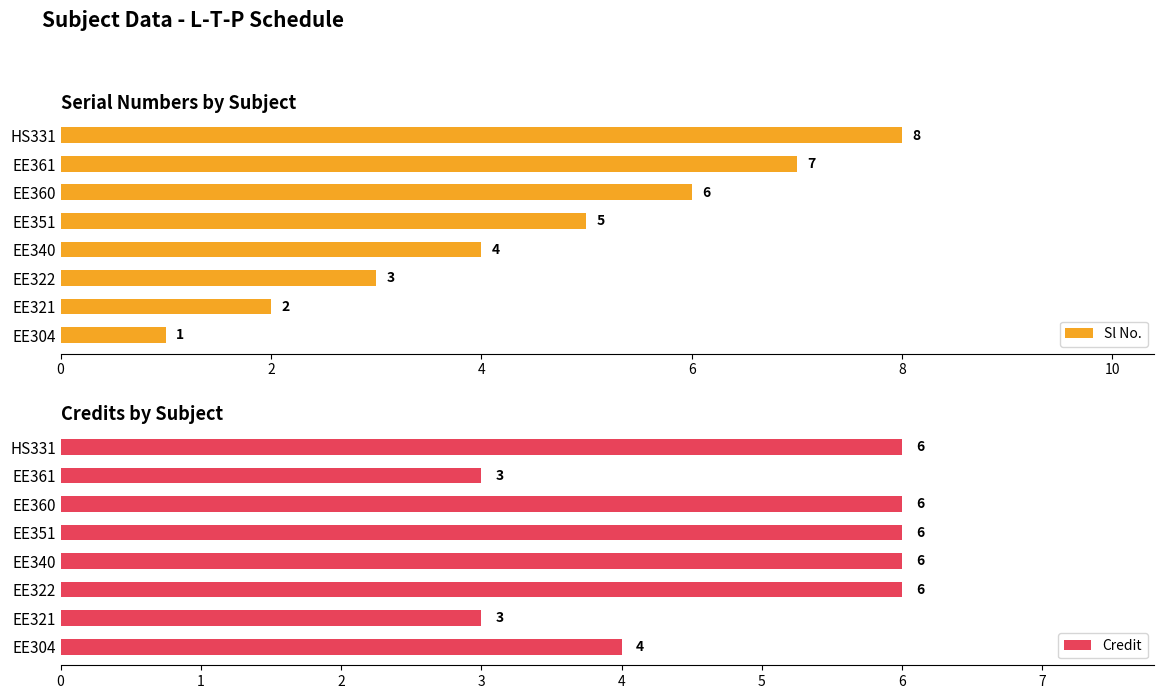

What is the difference between the second highest and second lowest values in the Sl No. series?

5